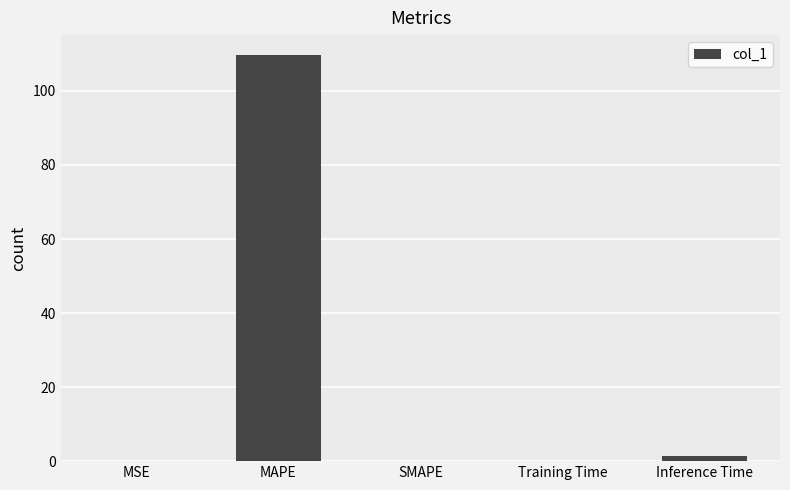

What is the approximate value at MAPE?

109.6